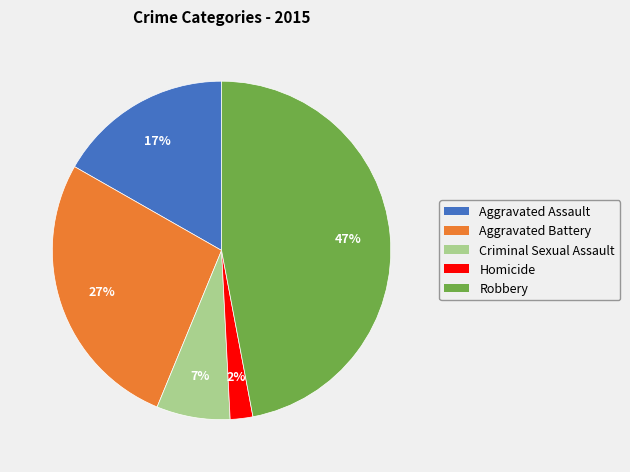

To the nearest percent, what is the combined percentage of Aggravated Battery and Aggravated Assault?

44%